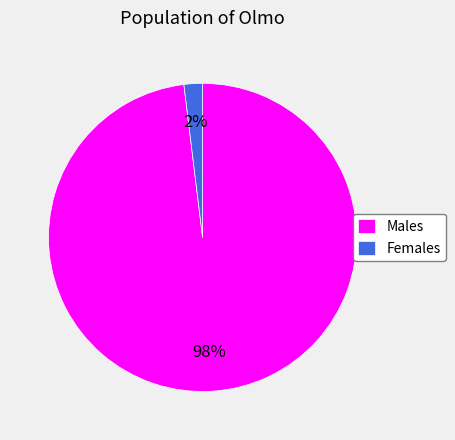

To the nearest percent, what portion does Males represent?

98%